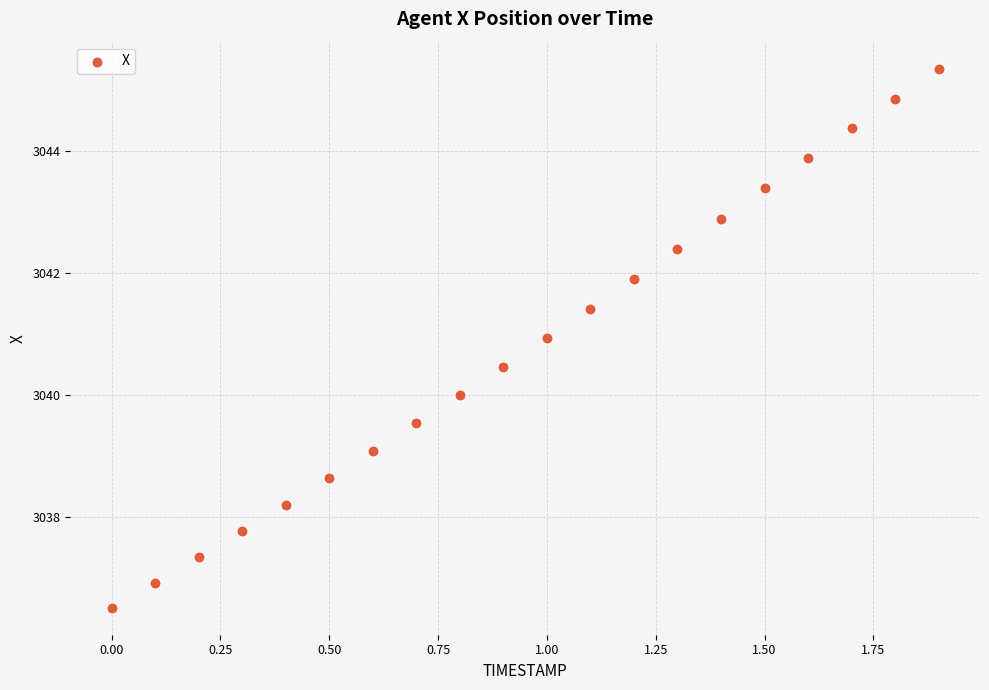

What is the range of Y values (max minus min)?

8.8